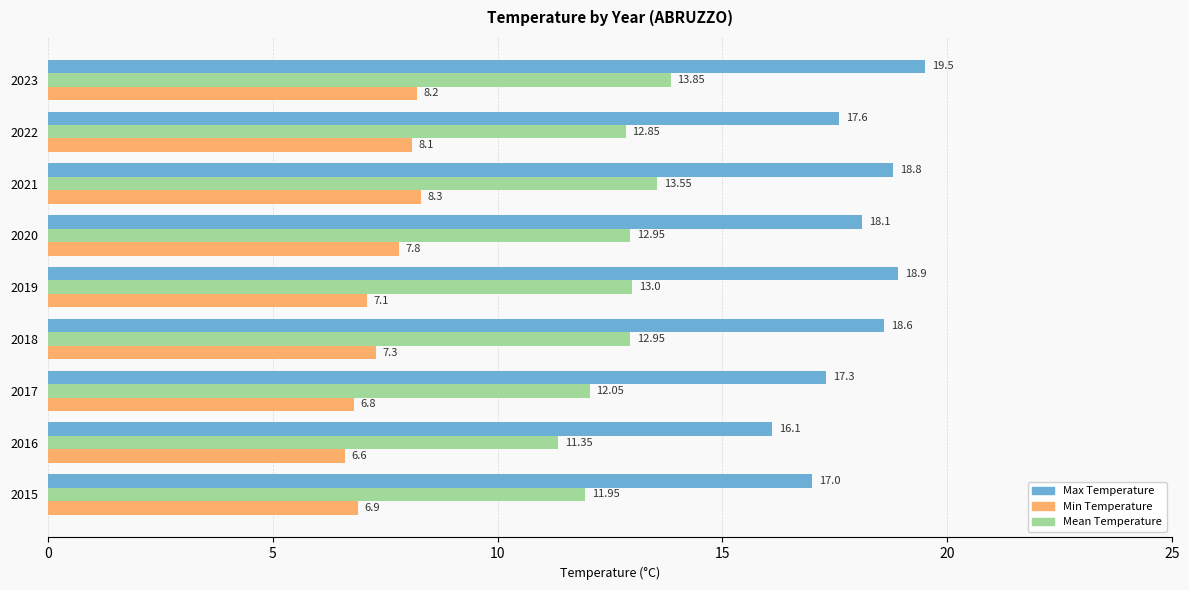

At which category is the sum across all series the highest?

2023